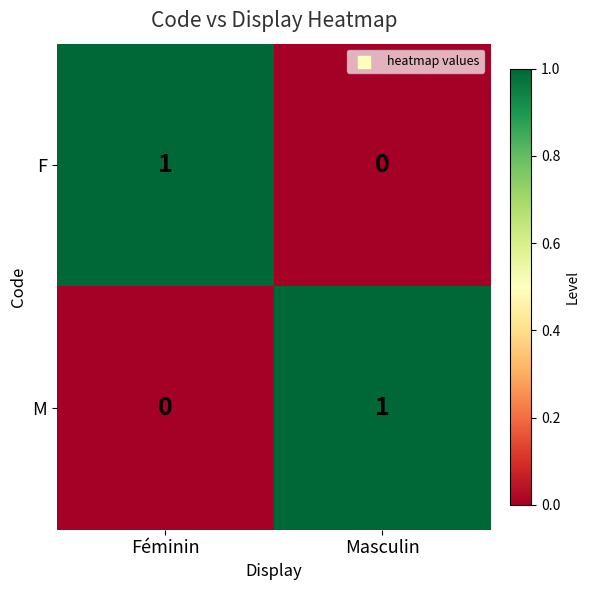

What is the total value across all series at Féminin?

1